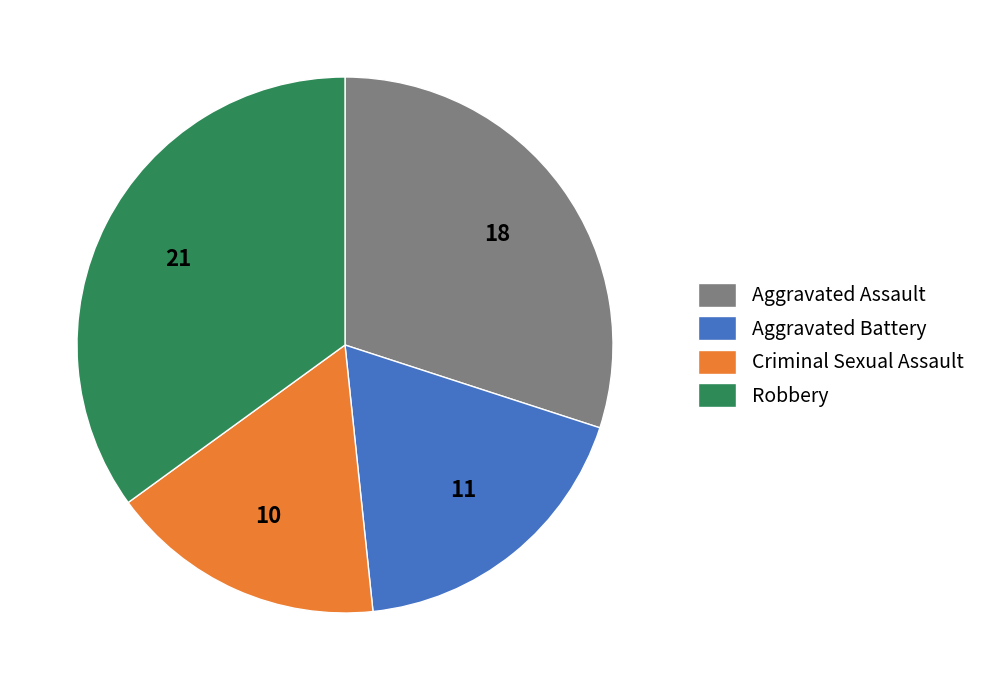

Which has a higher value, Aggravated Assault or Criminal Sexual Assault?

Aggravated Assault